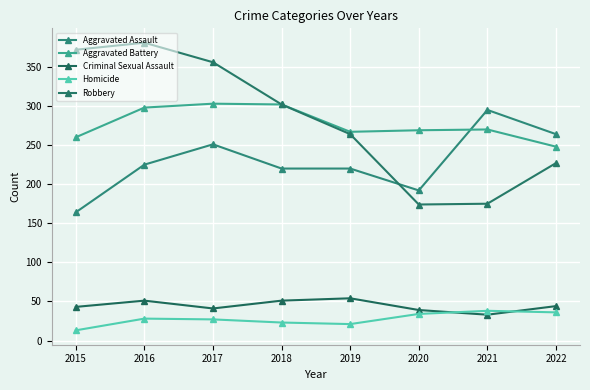

What are all the series names shown in the legend?

Aggravated Assault, Aggravated Battery, Criminal Sexual Assault, Homicide, Robbery